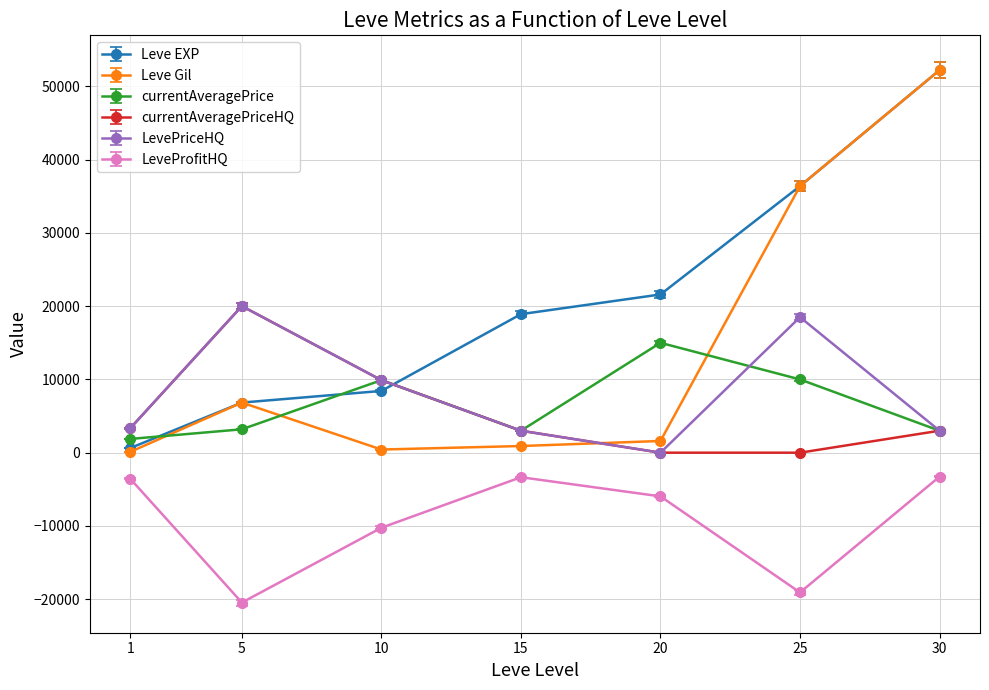

At which label is Leve Gil closest to 26166?

25